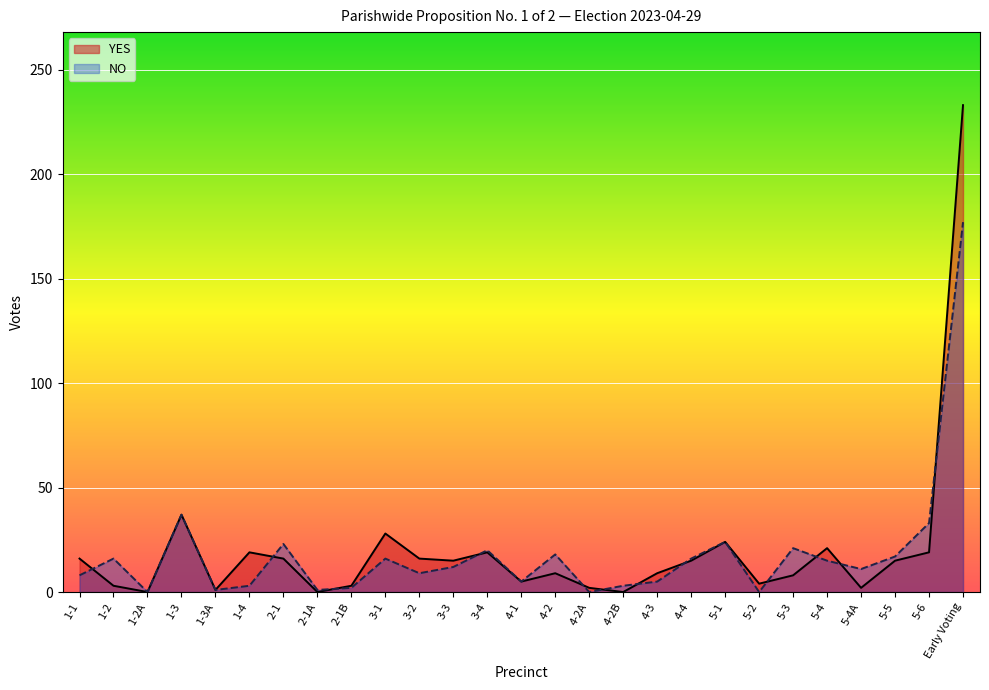

Rank the series by their average value, from lowest to highest.

NO, YES